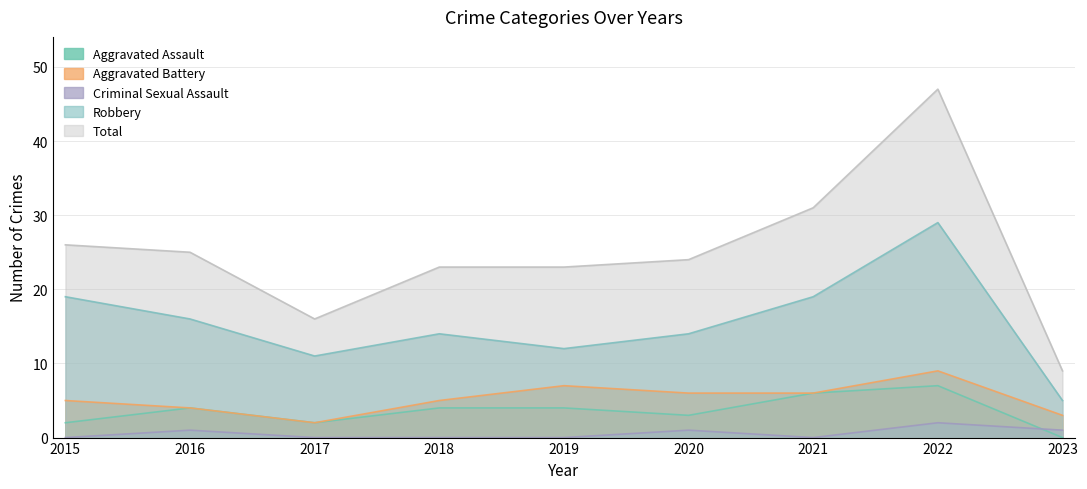

In Criminal Sexual Assault, how many points are lower than both neighbors (excluding endpoints)?

1